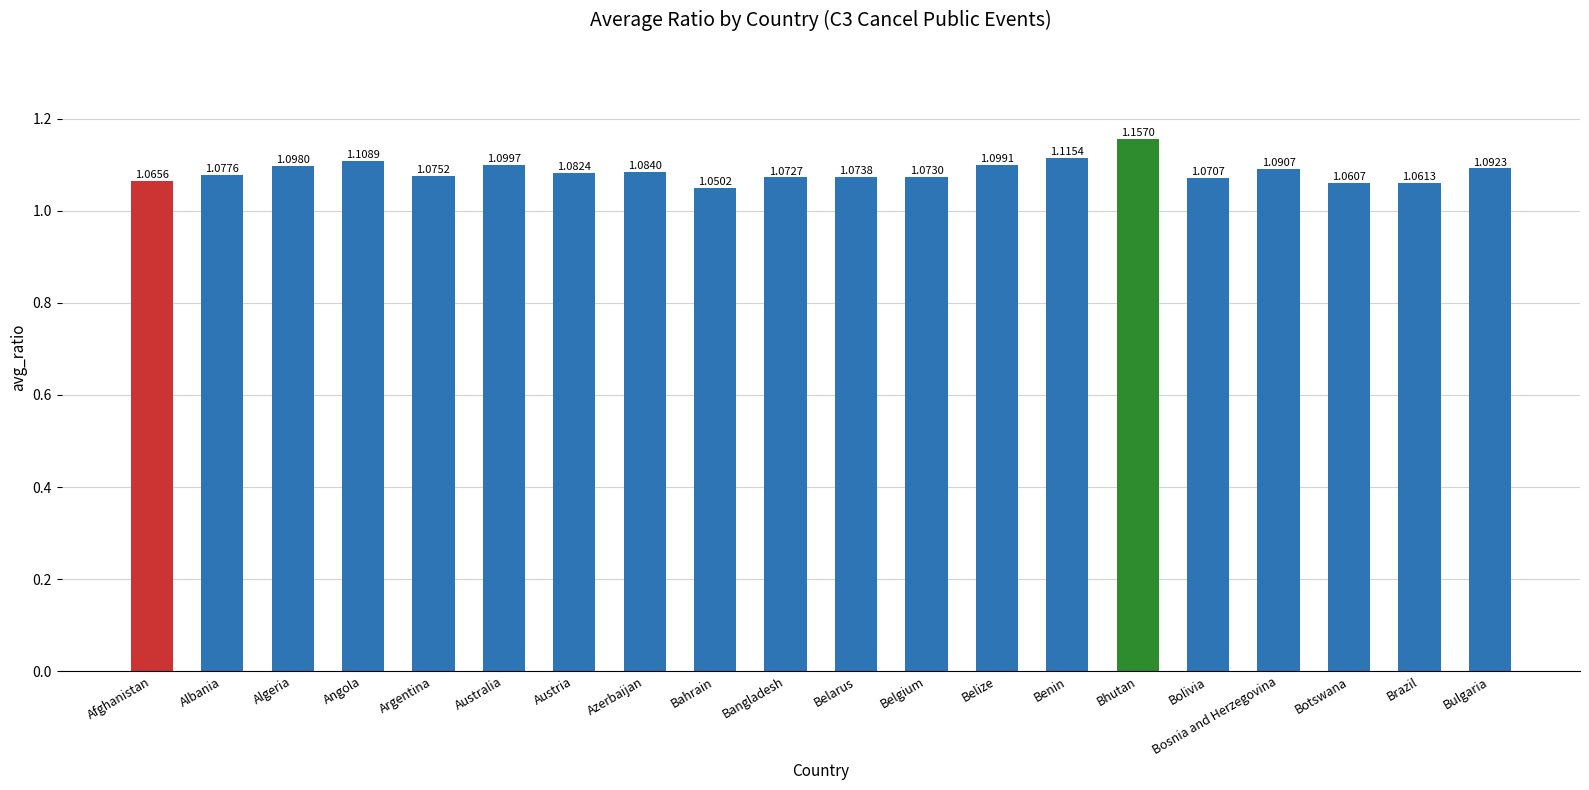

What is the difference between the maximum and minimum values?

0.1